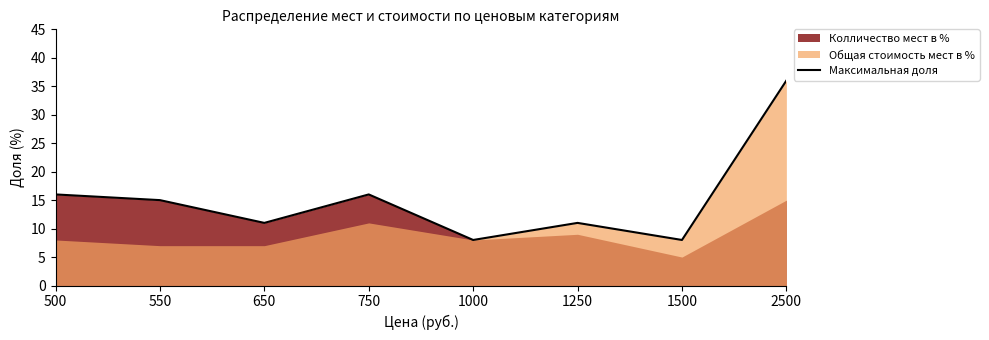

Approximately how many times larger is the value at 650 compared to 2500?

0.3